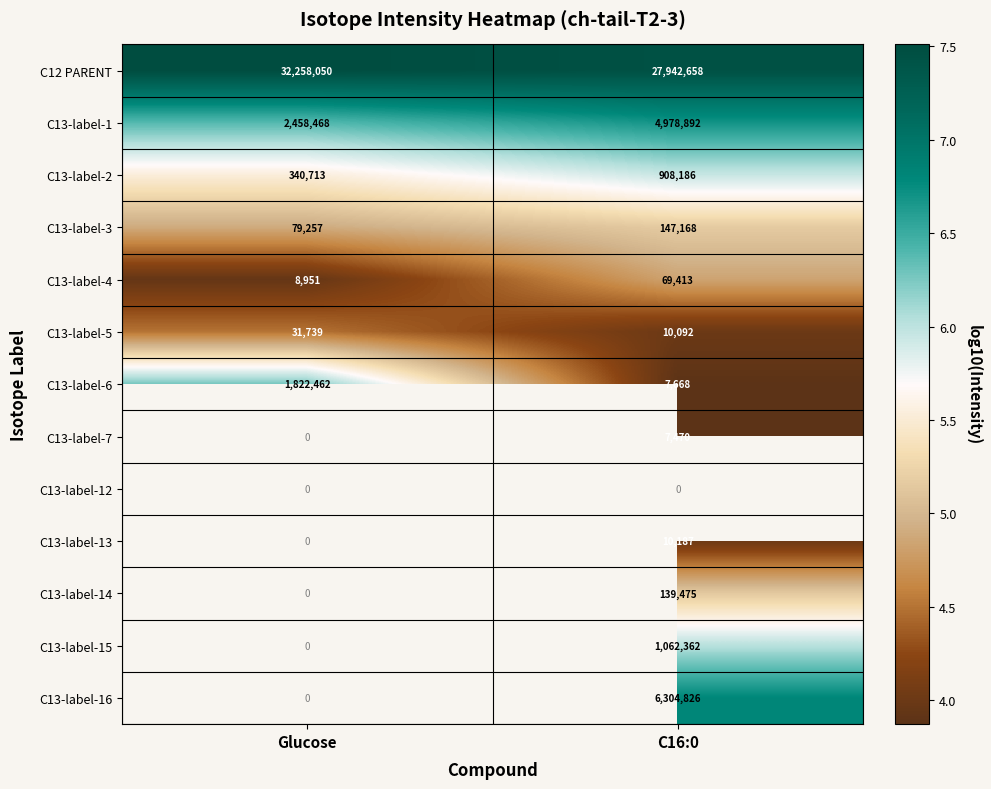

The C13-label-1 series shows 4978892 at C16:0. True or false?

True